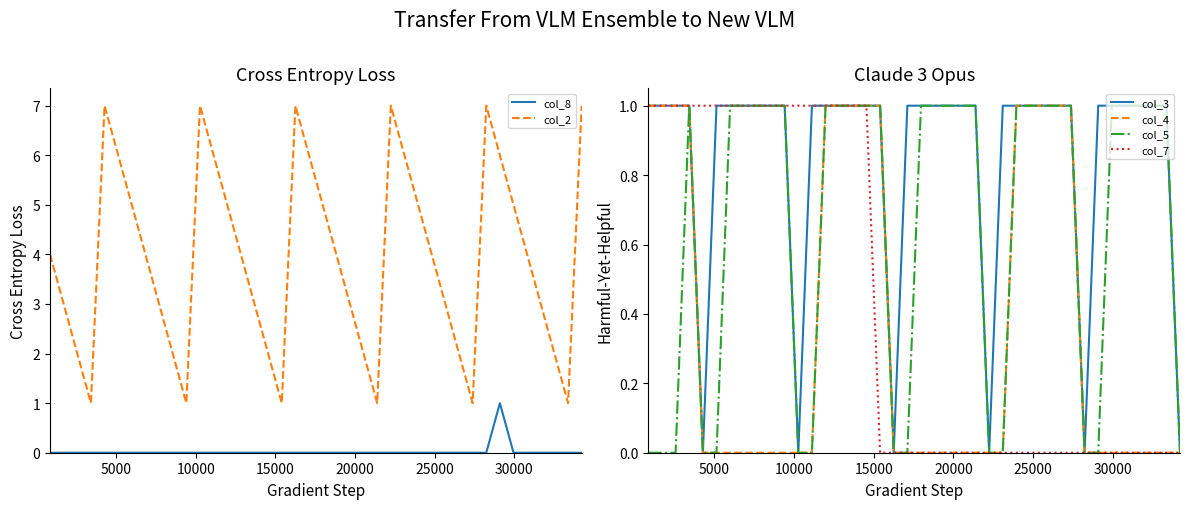

How many lines are shown in the chart?

6